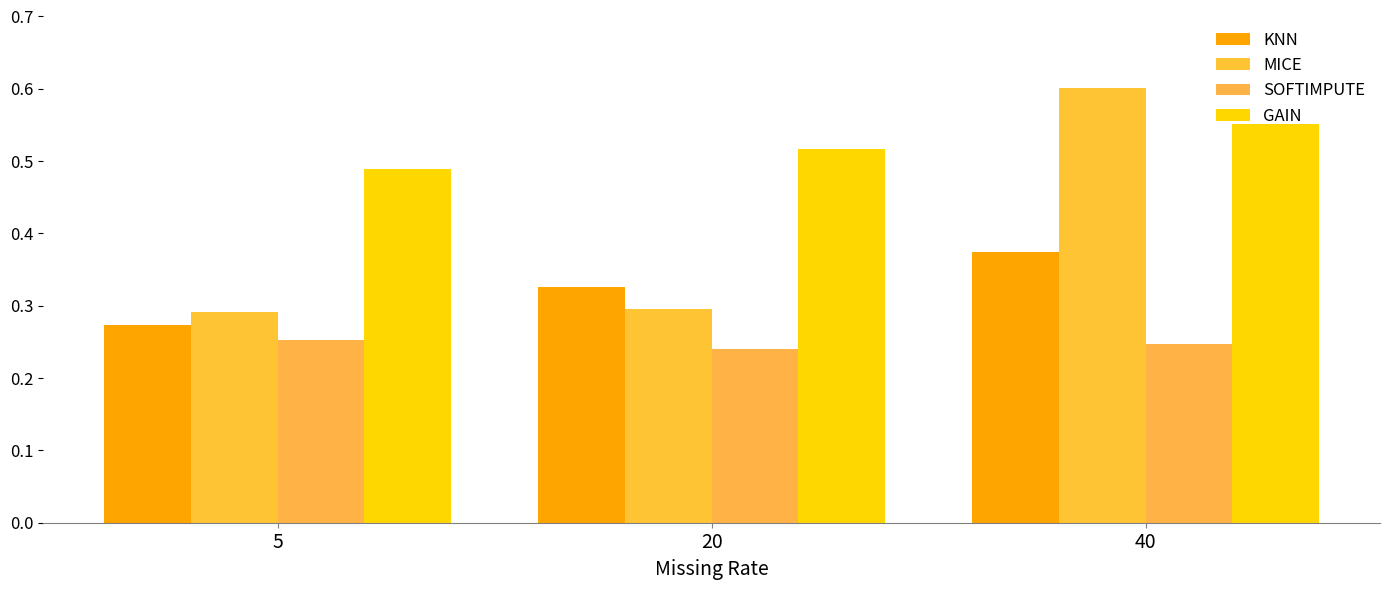

Between 5 and 40, which series saw the biggest shift?

MICE